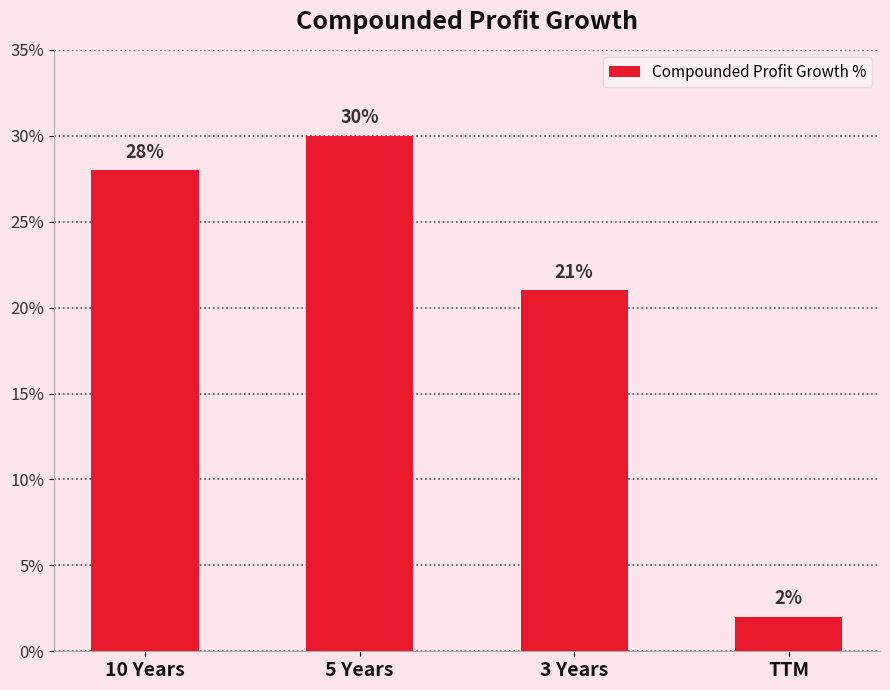

List the labels in order of value, smallest first.

TTM, 3 Years, 10 Years, 5 Years